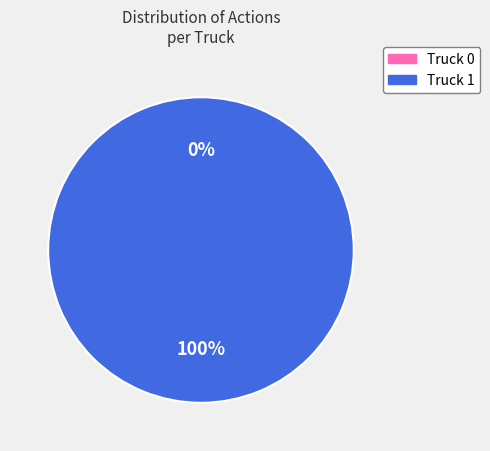

Rank the categories by value from lowest to highest.

Truck 0, Truck 1